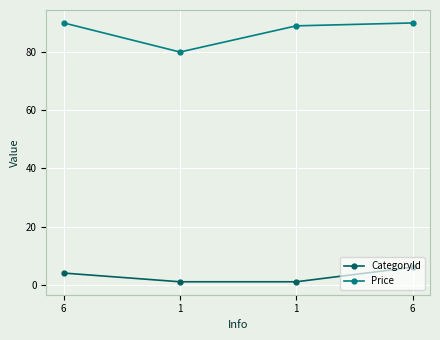

How many lines are shown in the chart?

2